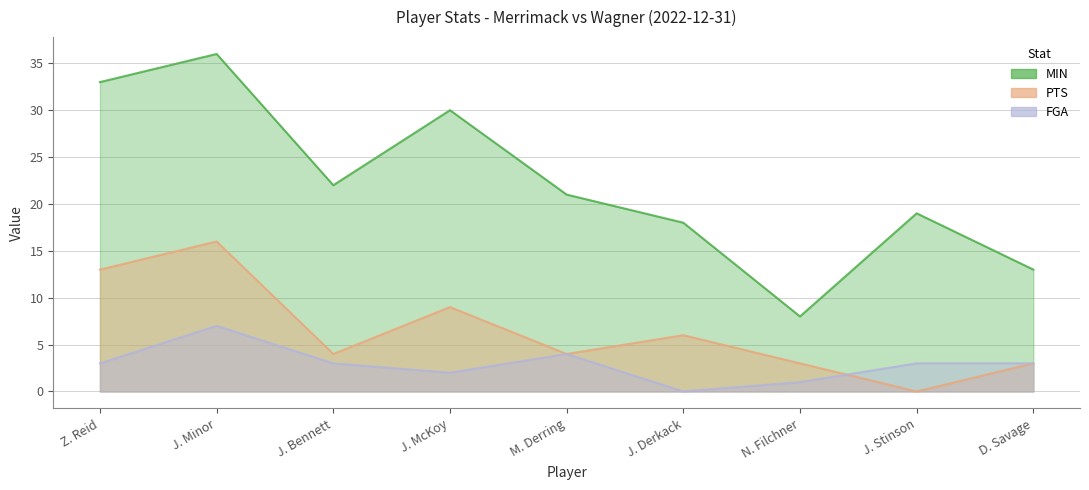

Reading left to right, list all the values displayed in this chart.

MIN: 33	36	22	30	21	18	8	19	13
PTS: 13	16	4	9	4	6	3	0	3
FGA: 3	7	3	2	4	0	1	3	3